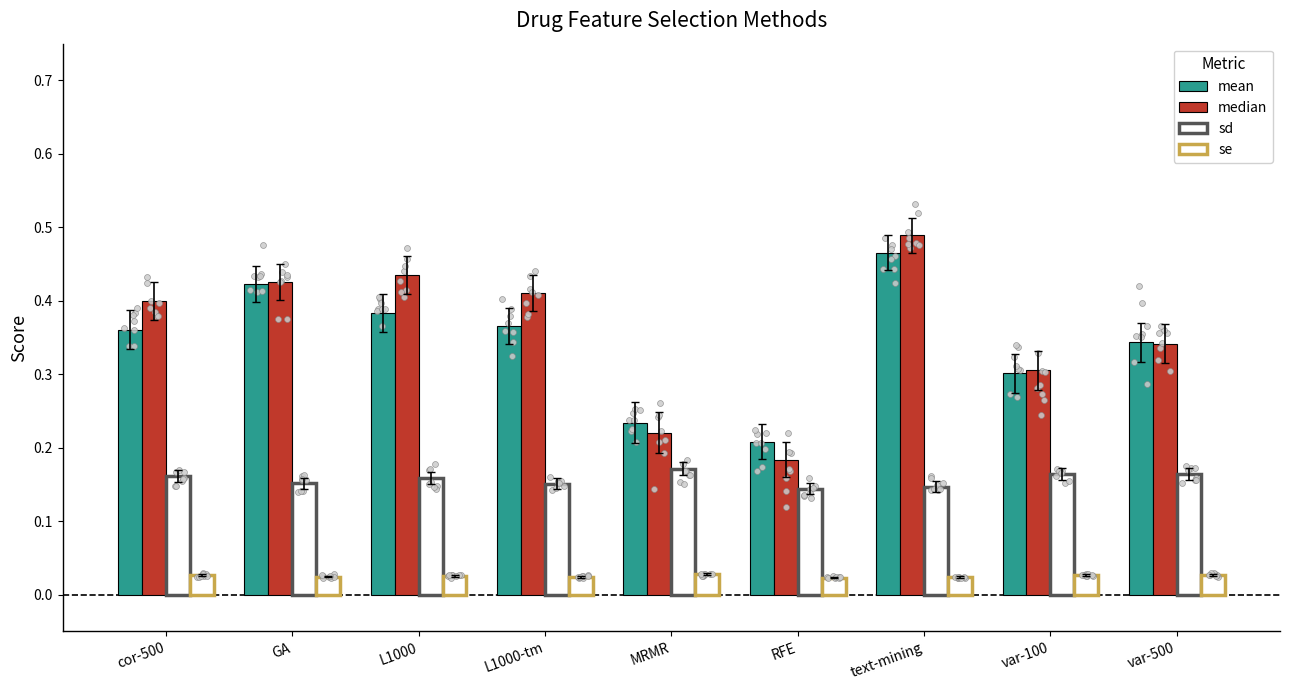

Is the value of se at L1000-tm greater than the value of median at RFE?

No